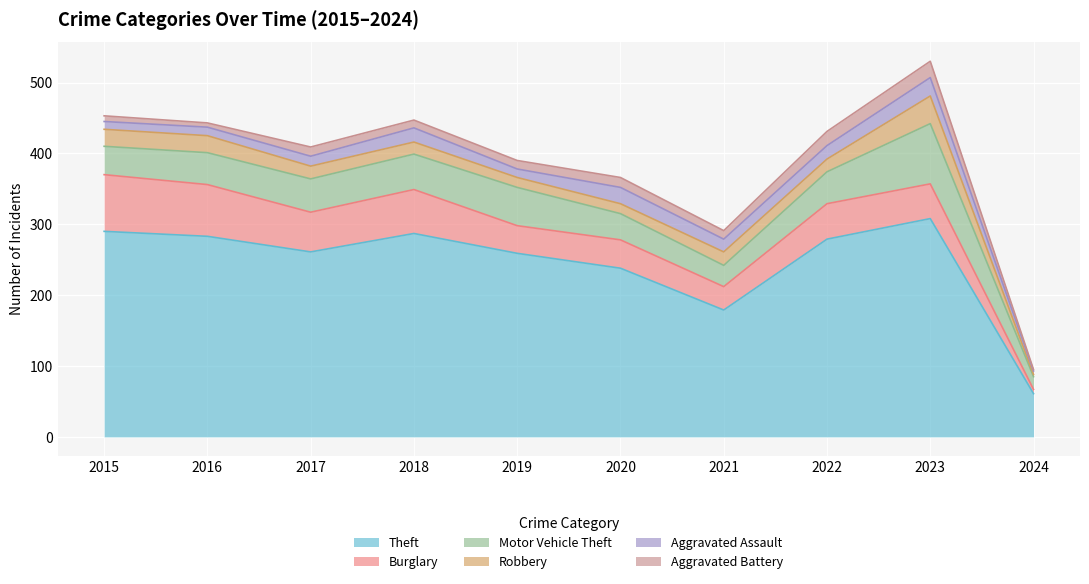

The Robbery series shows 6 at 2018. True or false?

False